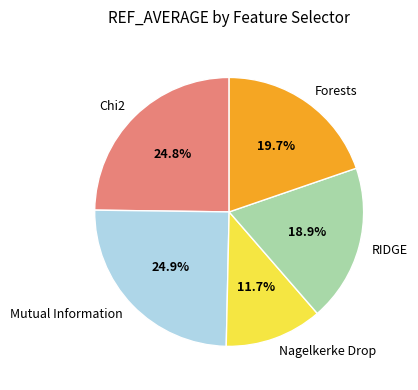

To the nearest percent, what is the average slice percentage?

20%